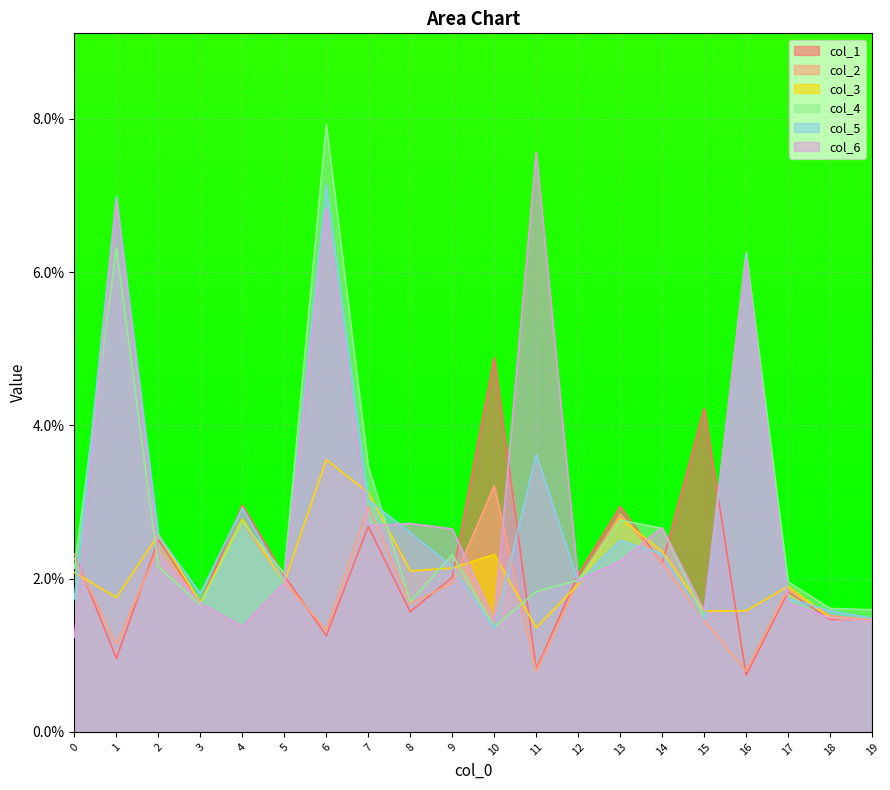

List the series in order of their peak value, highest first.

col_4, col_6, col_5, col_1, col_3, col_2